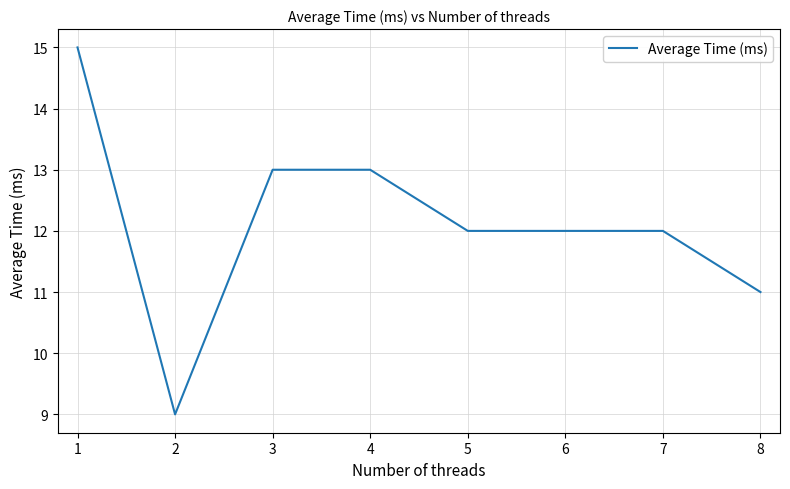

Read the value at 4.

13